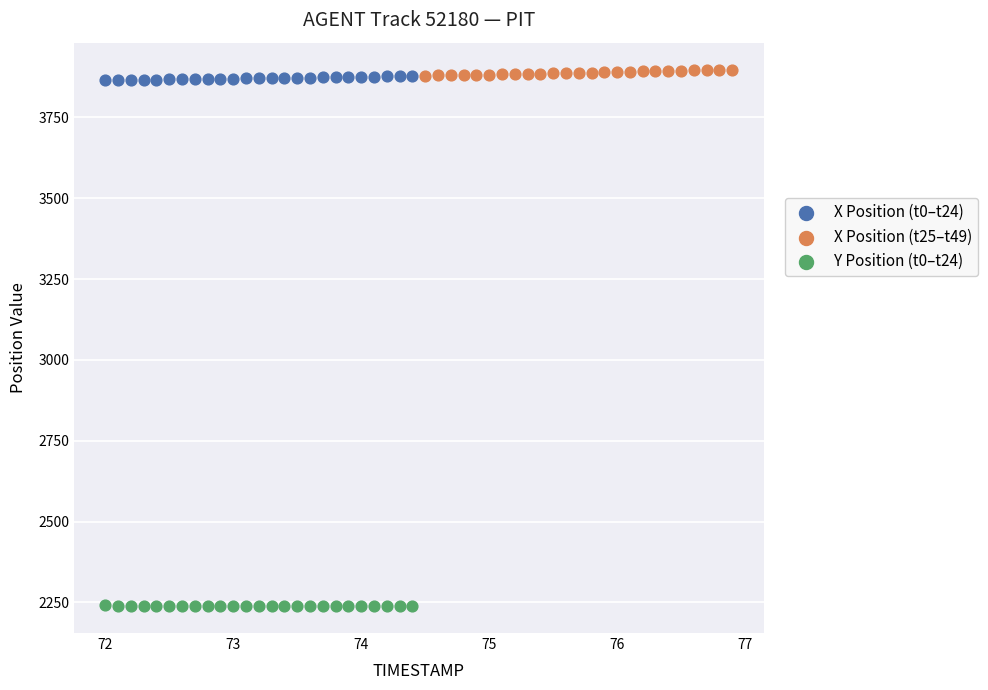

Which series contains the lowest Y value?

Y Position (t0–t24)